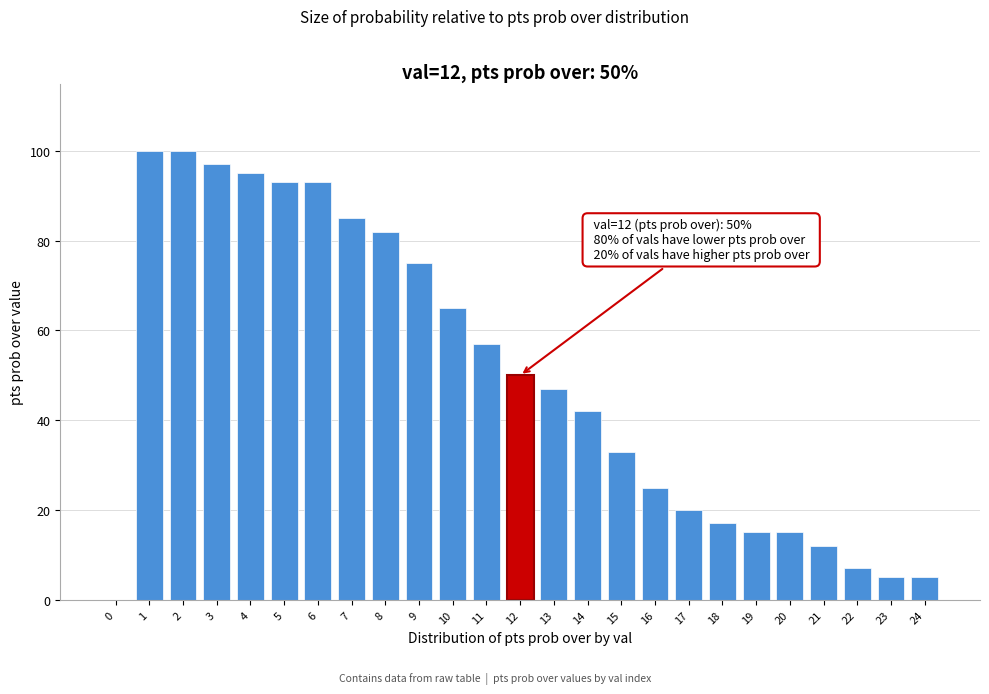

Reading right to left, transcribe all the data shown in this chart.

24=5	23=5	22=7	21=12	20=15	19=15	18=17	17=20	16=25	15=33	14=42	13=47	12=50	11=57	10=65	9=75	8=82	7=85	6=93	5=93	4=95	3=97	2=100	1=100	0=0